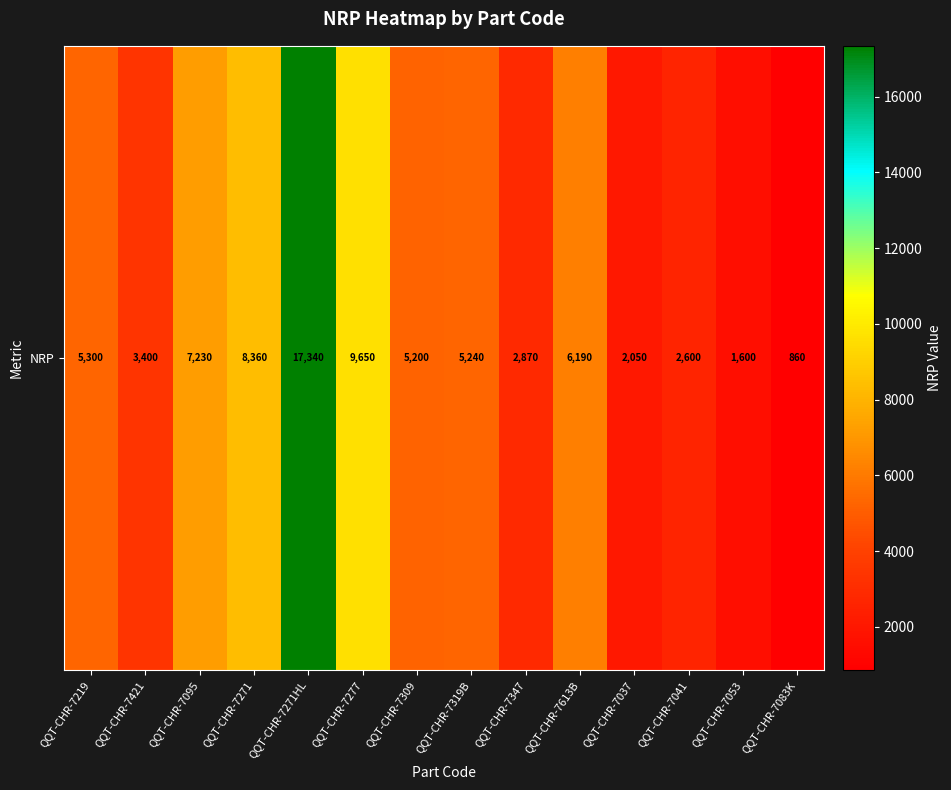

At which label is the value closest to 9100?

QQT-CHR-7277